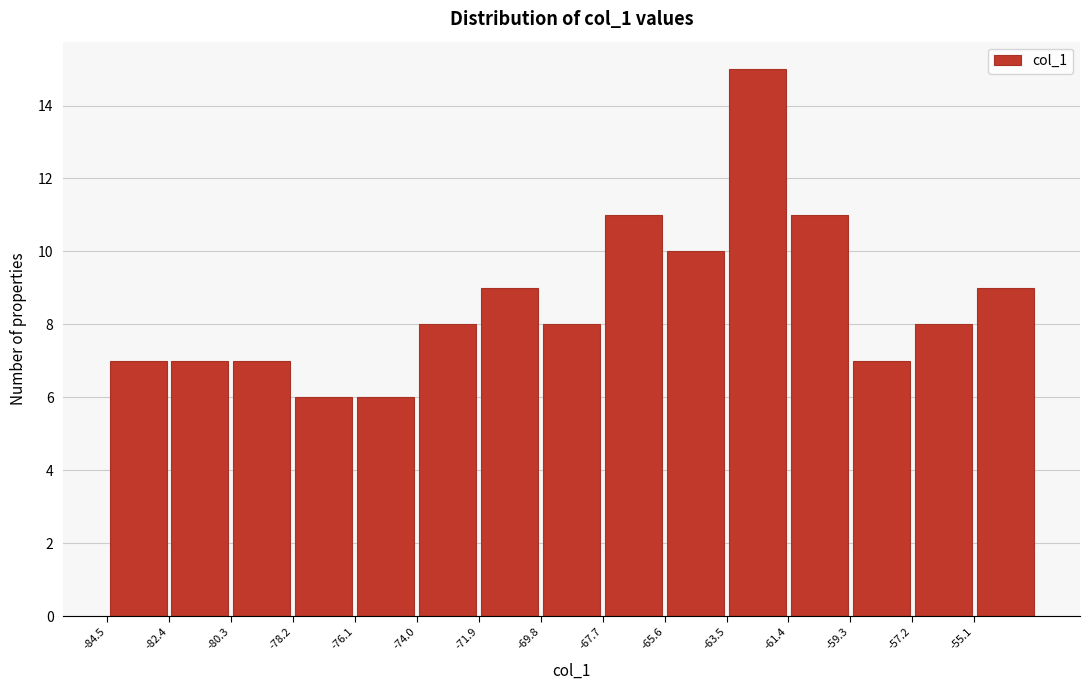

How tall is the bar that spans -67.7 to -65.6 on the x-axis? Neither the bar edges nor the heights are printed on the chart, so give them approximately, as read against the axes.

11